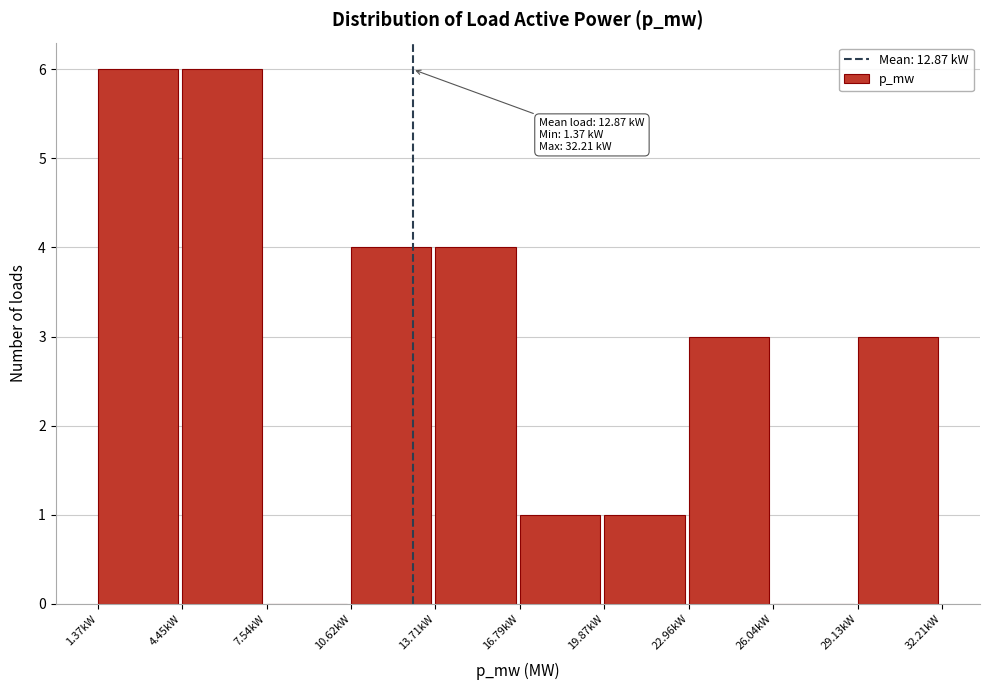

Reading left to right, extract all data points from this chart.

1.37kW=6	4.45kW=6	7.54kW=0	10.62kW=4	13.71kW=4	16.79kW=1	19.87kW=1	22.96kW=3	26.04kW=0	29.13kW=3